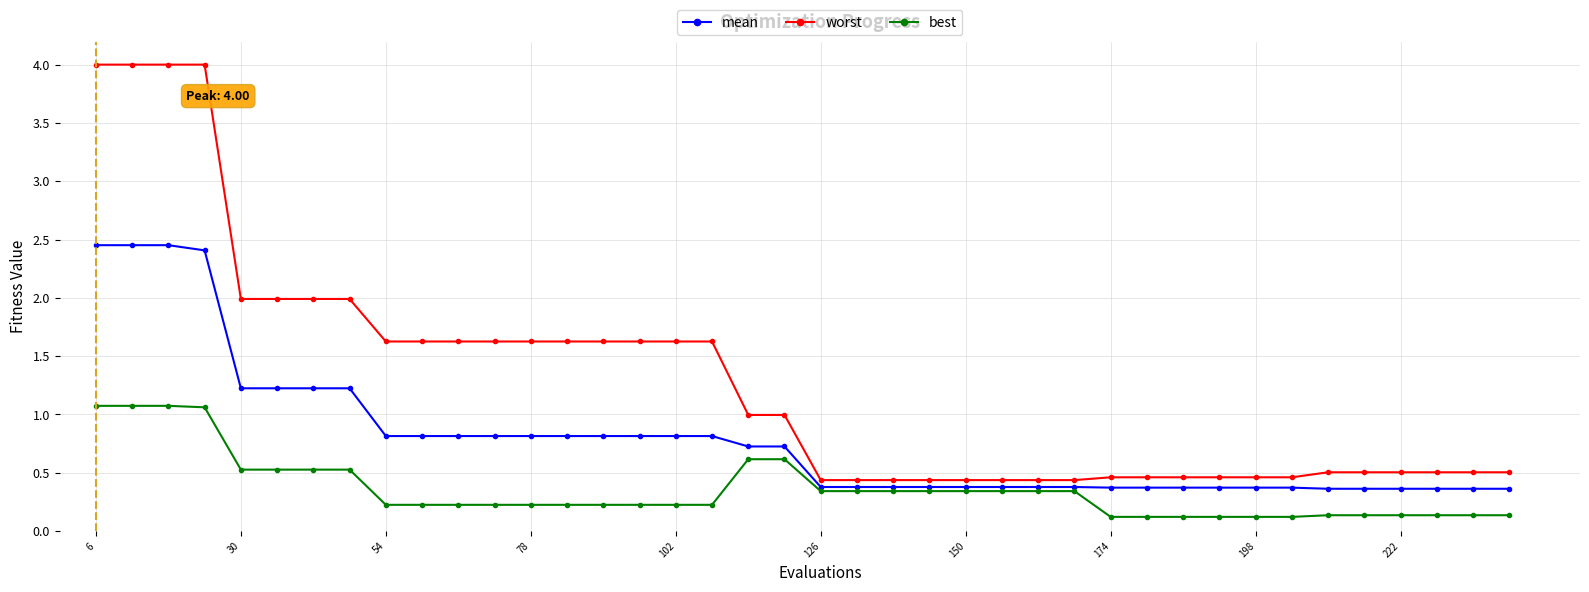

True or false: worst and best cross at least once.

False